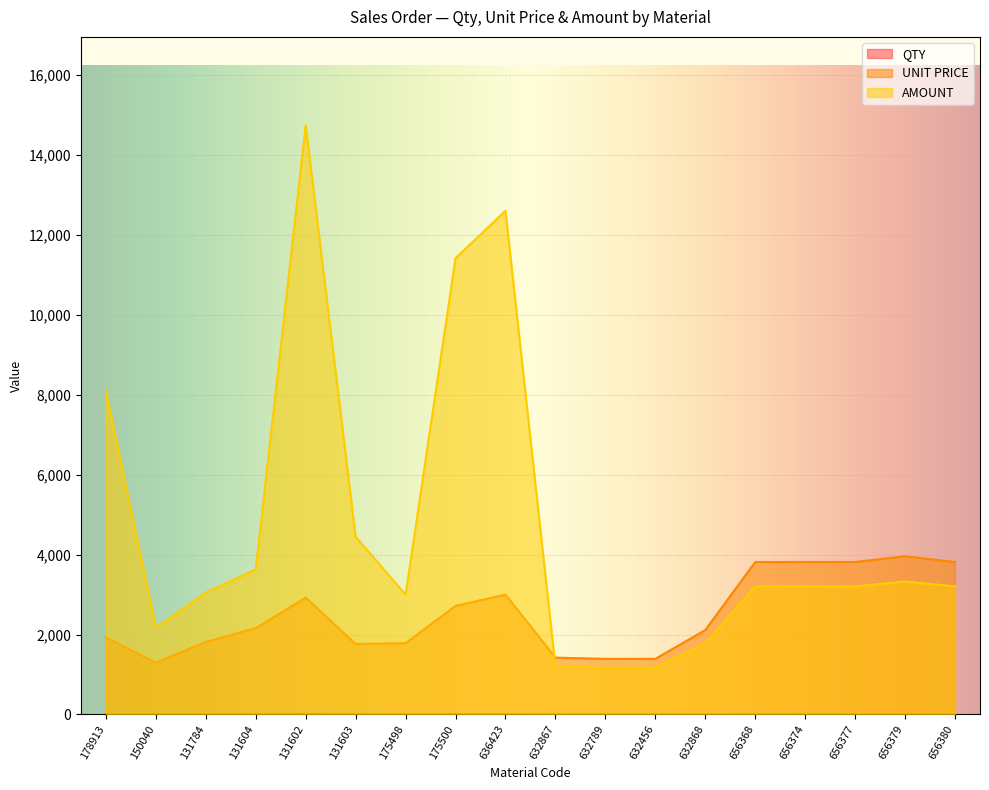

Which series changed the most between 656368 and 656377?

QTY